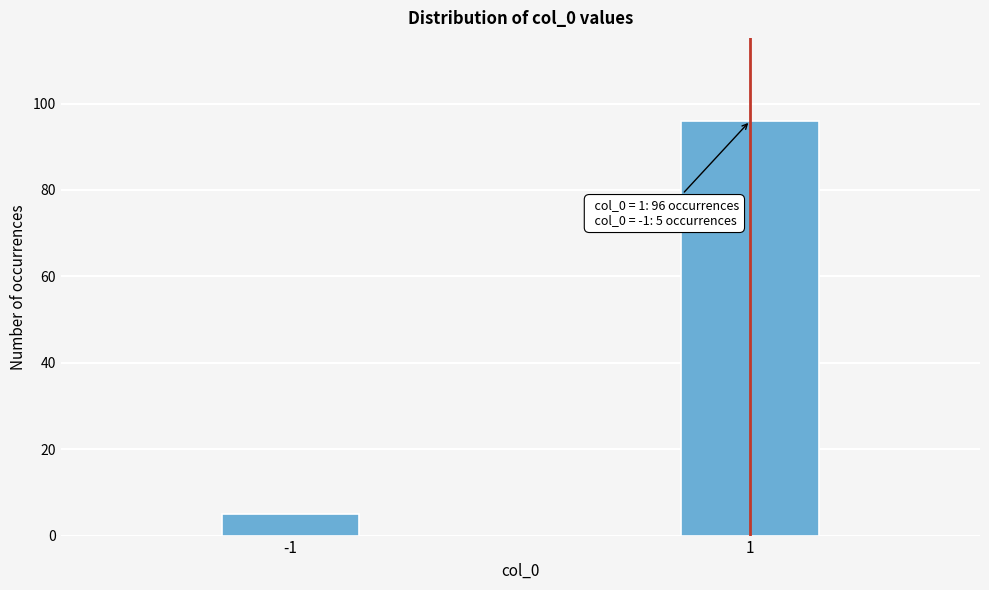

Reading right to left, extract all data points from this chart.

96	5